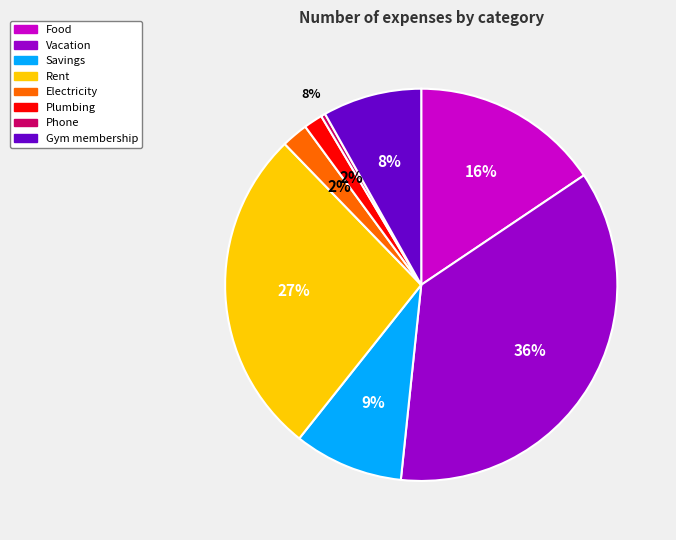

Do Plumbing and Phone together represent more than half of the pie?

No